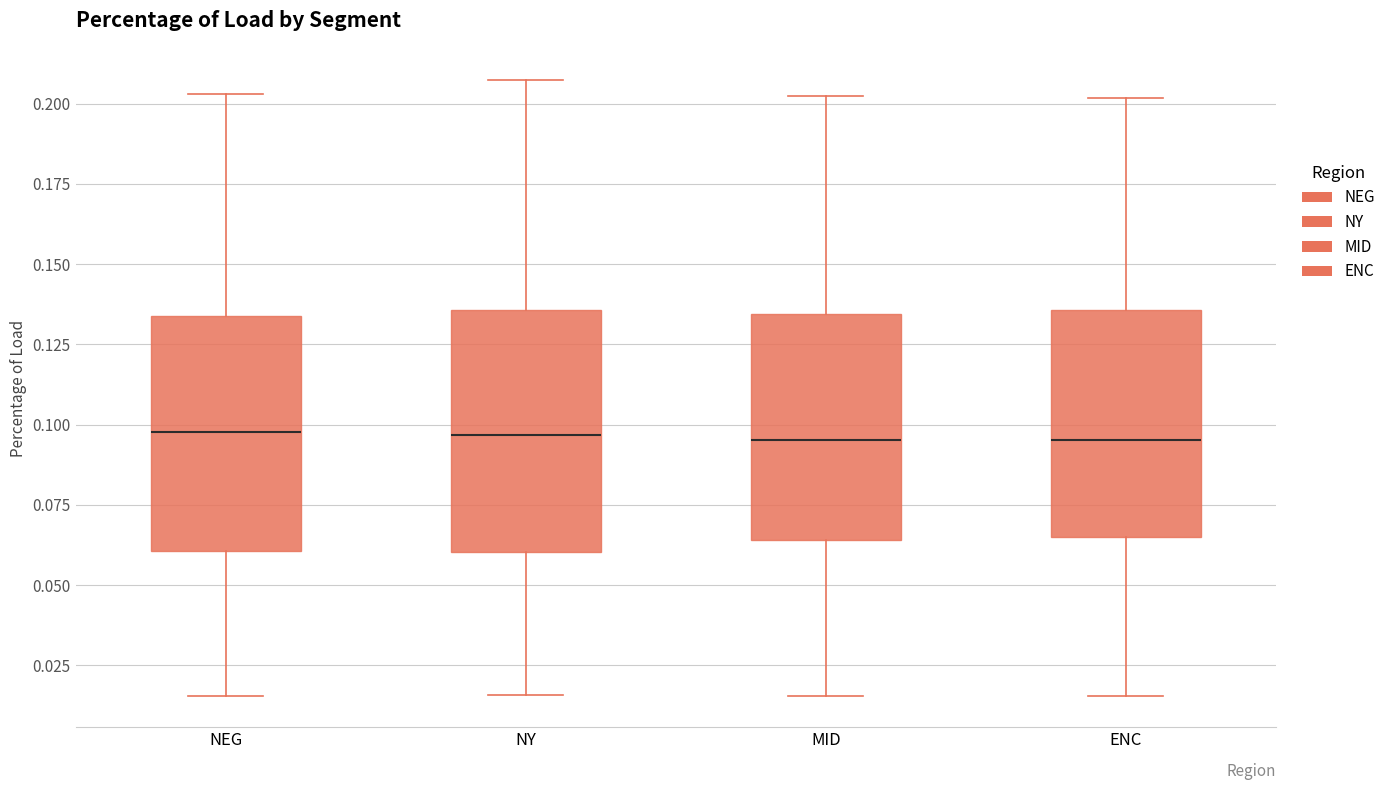

Reading left to right, transcribe this box plot: for each box, give where its median line is, the range the box spans, and where its two whiskers end, as read against the y-axis. The values are not printed on the chart, so give them approximately, as read against the axis.

NEG: median 0.100, box 0.060 to 0.135, whiskers 0.015 to 0.205
NY: median 0.095, box 0.060 to 0.135, whiskers 0.015 to 0.205
MID: median 0.095, box 0.065 to 0.135, whiskers 0.015 to 0.200
ENC: median 0.095, box 0.065 to 0.135, whiskers 0.015 to 0.200